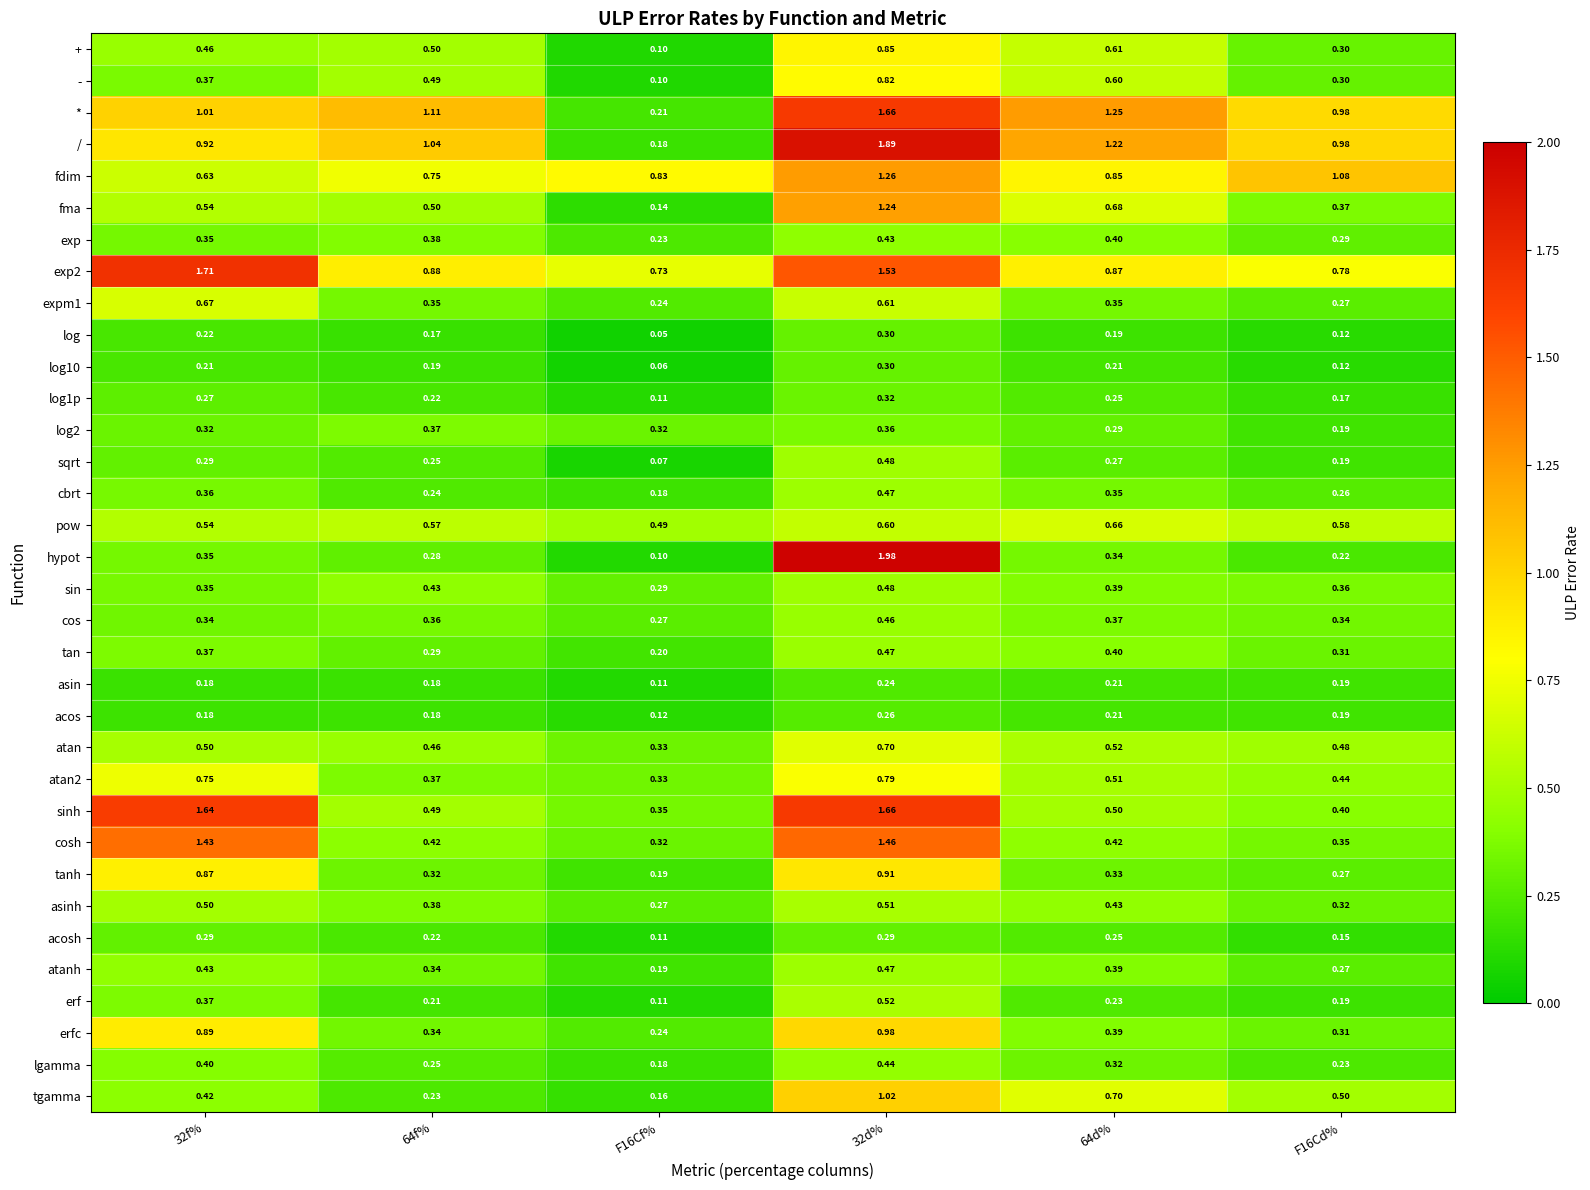

Which series has the largest range (max minus min)?

hypot